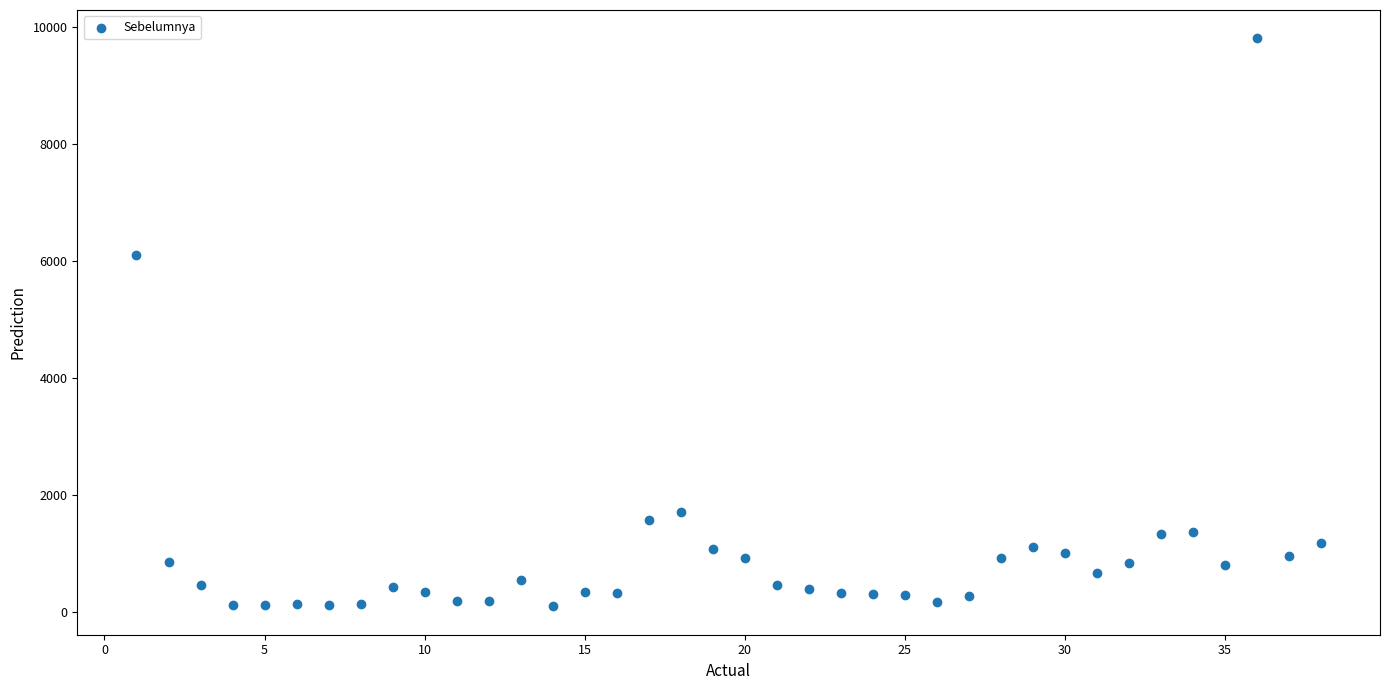

What is the range of X values (max minus min)?

37.0